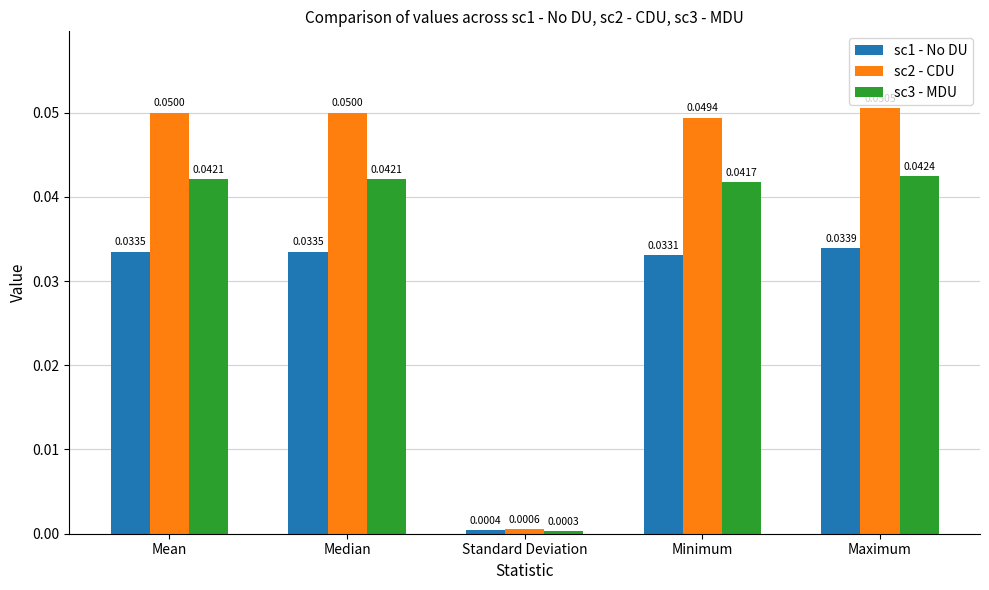

What are all the series names shown in the legend?

sc1 - No DU, sc2 - CDU, sc3 - MDU